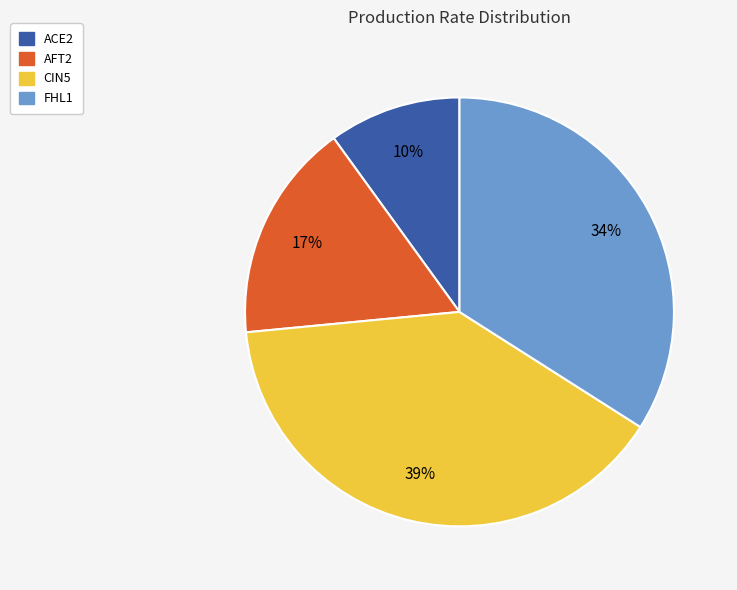

How many segments does this pie chart have?

4